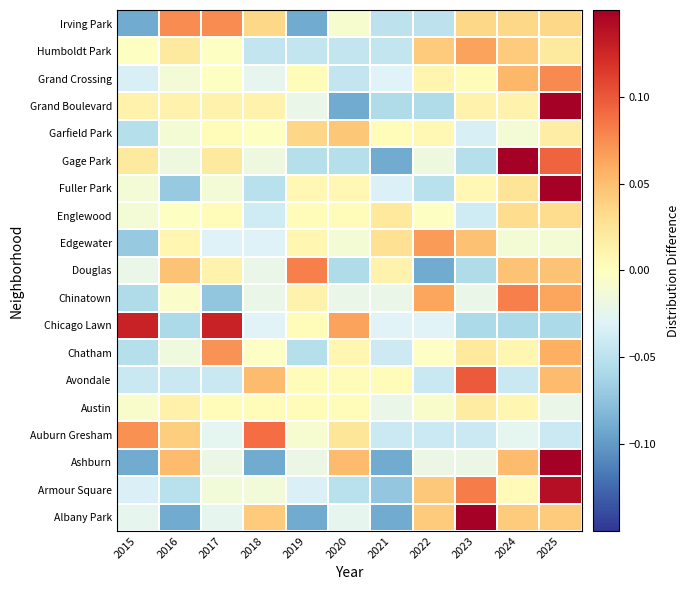

Reading left to right, extract all data points from this chart.

Albany Park: 2015=-0.0	2016=-0.1	2017=-0.0	2018=0.0	2019=-0.1	2020=-0.0	2021=-0.1	2022=0.0	2023=0.2	2024=0.0	2025=0.0
Armour Square: 2015=-0.0	2016=-0.1	2017=-0.0	2018=-0.0	2019=-0.0	2020=-0.1	2021=-0.1	2022=0.0	2023=0.1	2024=0.0	2025=0.1
Ashburn: 2015=-0.1	2016=0.1	2017=-0.0	2018=-0.1	2019=-0.0	2020=0.1	2021=-0.1	2022=-0.0	2023=-0.0	2024=0.1	2025=0.2
Auburn Gresham: 2015=0.1	2016=0.0	2017=-0.0	2018=0.1	2019=-0.0	2020=0.0	2021=-0.0	2022=-0.0	2023=-0.0	2024=-0.0	2025=-0.0
Austin: 2015=-0.0	2016=0.0	2017=0.0	2018=0.0	2019=0.0	2020=0.0	2021=-0.0	2022=-0.0	2023=0.0	2024=0.0	2025=-0.0
Avondale: 2015=-0.0	2016=-0.0	2017=-0.0	2018=0.1	2019=0.0	2020=0.0	2021=0.0	2022=-0.0	2023=0.1	2024=-0.0	2025=0.1
Chatham: 2015=-0.1	2016=-0.0	2017=0.1	2018=-0.0	2019=-0.1	2020=0.0	2021=-0.0	2022=-0.0	2023=0.0	2024=0.0	2025=0.1
Chicago Lawn: 2015=0.1	2016=-0.1	2017=0.1	2018=-0.0	2019=0.0	2020=0.1	2021=-0.0	2022=-0.0	2023=-0.1	2024=-0.1	2025=-0.1
Chinatown: 2015=-0.1	2016=-0.0	2017=-0.1	2018=-0.0	2019=0.0	2020=-0.0	2021=-0.0	2022=0.1	2023=-0.0	2024=0.1	2025=0.1
Douglas: 2015=-0.0	2016=0.0	2017=0.0	2018=-0.0	2019=0.1	2020=-0.1	2021=0.0	2022=-0.1	2023=-0.1	2024=0.0	2025=0.0
Edgewater: 2015=-0.1	2016=0.0	2017=-0.0	2018=-0.0	2019=0.0	2020=-0.0	2021=0.0	2022=0.1	2023=0.0	2024=-0.0	2025=-0.0
Englewood: 2015=-0.0	2016=-0.0	2017=0.0	2018=-0.0	2019=0.0	2020=0.0	2021=0.0	2022=-0.0	2023=-0.0	2024=0.0	2025=0.0
Fuller Park: 2015=-0.0	2016=-0.1	2017=-0.0	2018=-0.1	2019=0.0	2020=0.0	2021=-0.0	2022=-0.1	2023=0.0	2024=0.0	2025=0.2
Gage Park: 2015=0.0	2016=-0.0	2017=0.0	2018=-0.0	2019=-0.1	2020=-0.1	2021=-0.1	2022=-0.0	2023=-0.1	2024=0.2	2025=0.1
Garfield Park: 2015=-0.1	2016=-0.0	2017=0.0	2018=-0.0	2019=0.0	2020=0.0	2021=0.0	2022=0.0	2023=-0.0	2024=-0.0	2025=0.0
Grand Boulevard: 2015=0.0	2016=0.0	2017=0.0	2018=0.0	2019=-0.0	2020=-0.1	2021=-0.1	2022=-0.1	2023=0.0	2024=0.0	2025=0.2
Grand Crossing: 2015=-0.0	2016=-0.0	2017=-0.0	2018=-0.0	2019=0.0	2020=-0.0	2021=-0.0	2022=0.0	2023=0.0	2024=0.1	2025=0.1
Humboldt Park: 2015=-0.0	2016=0.0	2017=-0.0	2018=-0.0	2019=-0.0	2020=-0.0	2021=-0.0	2022=0.0	2023=0.1	2024=0.0	2025=0.0
Irving Park: 2015=-0.1	2016=0.1	2017=0.1	2018=0.0	2019=-0.1	2020=-0.0	2021=-0.0	2022=-0.0	2023=0.0	2024=0.0	2025=0.0